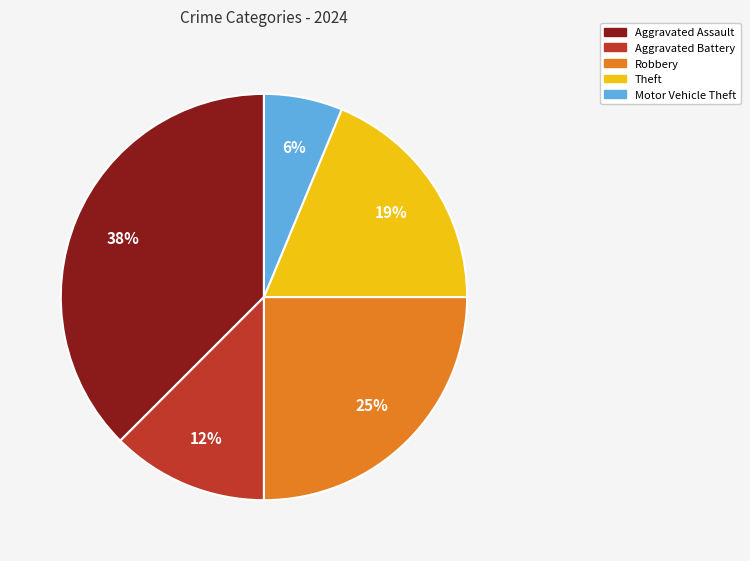

Does Theft represent more than half of the total?

No